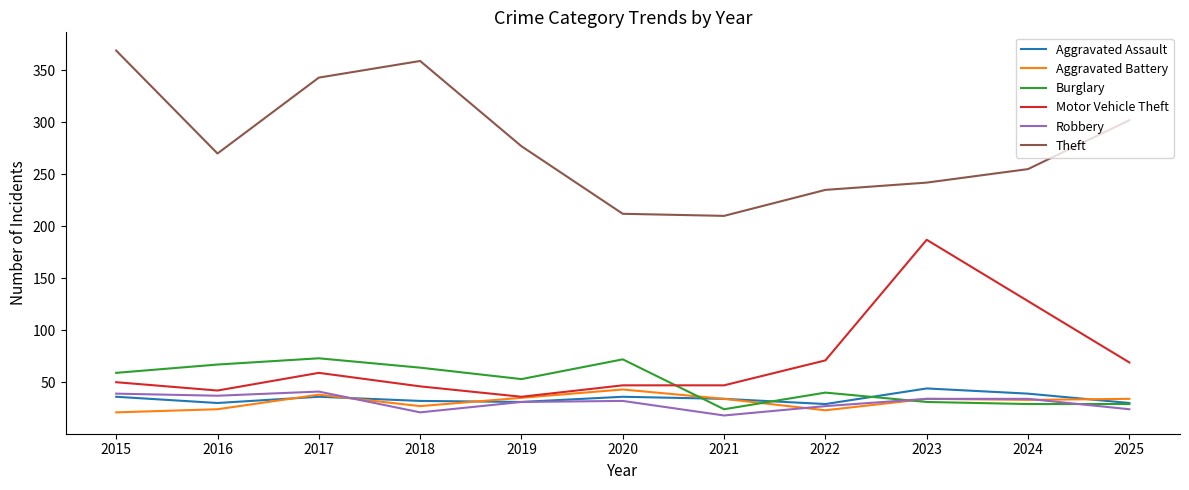

True or false: Theft and Burglary cross at least once.

False